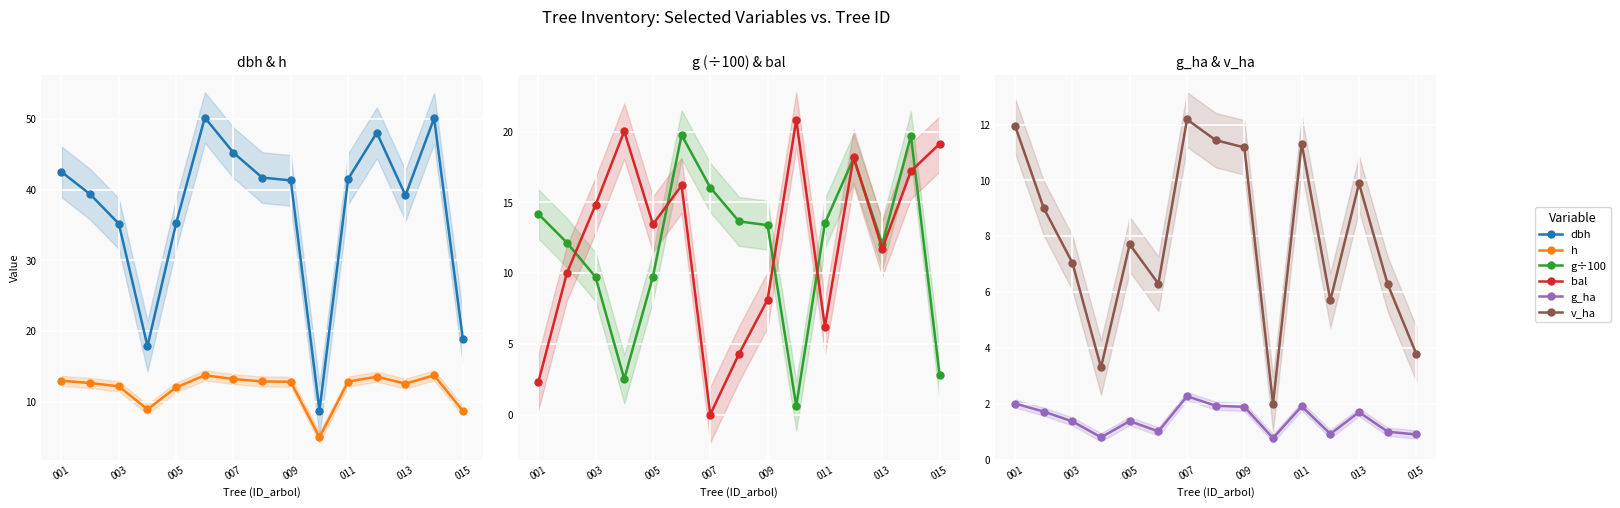

Which series has the largest total across all categories?

dbh